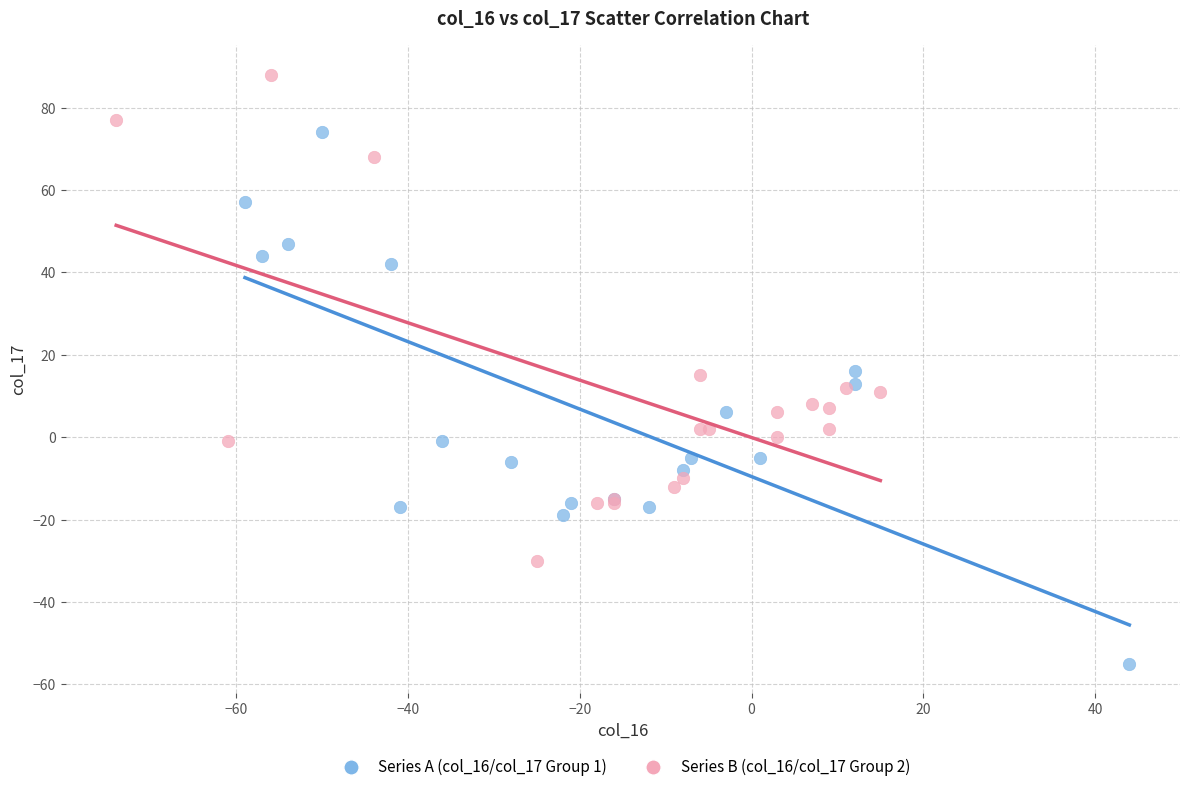

Which series has the widest spread of Y values?

Series A (col_16/col_17 Group 1)